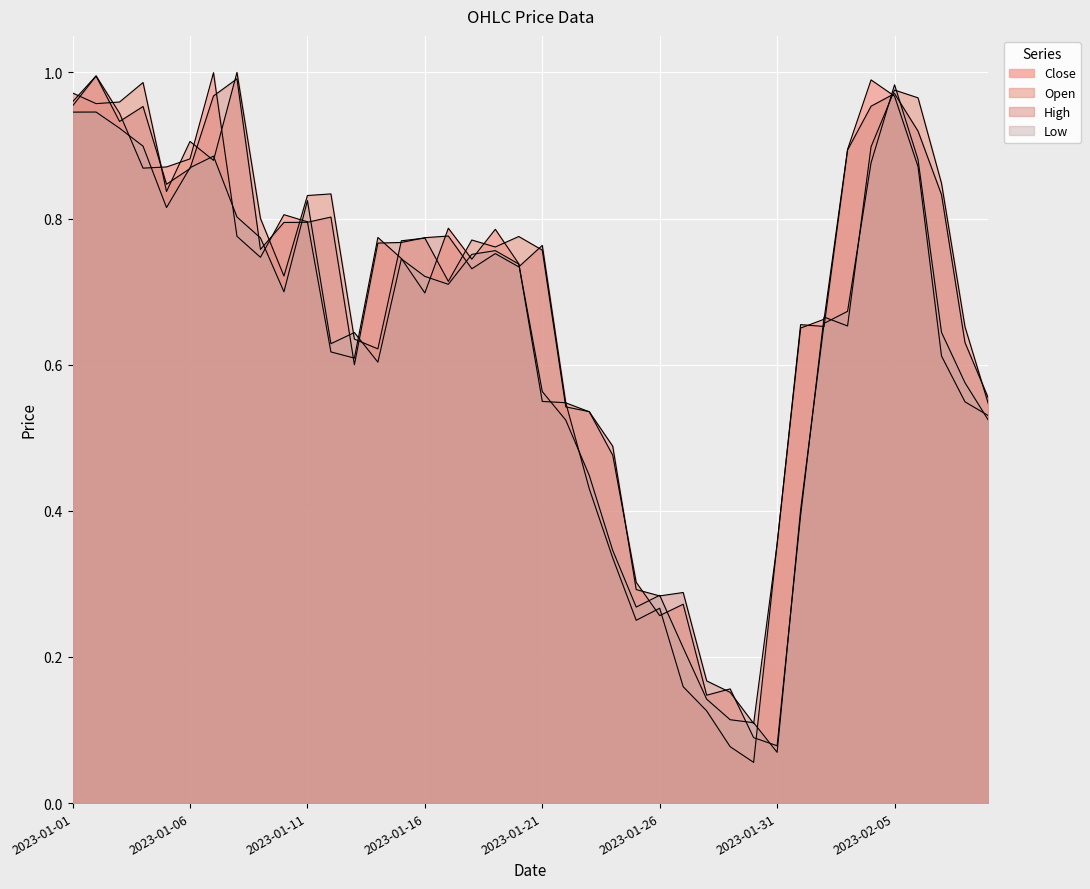

Is the value of Open at 2023-02-07 greater than the value of High at 2023-01-05?

Yes